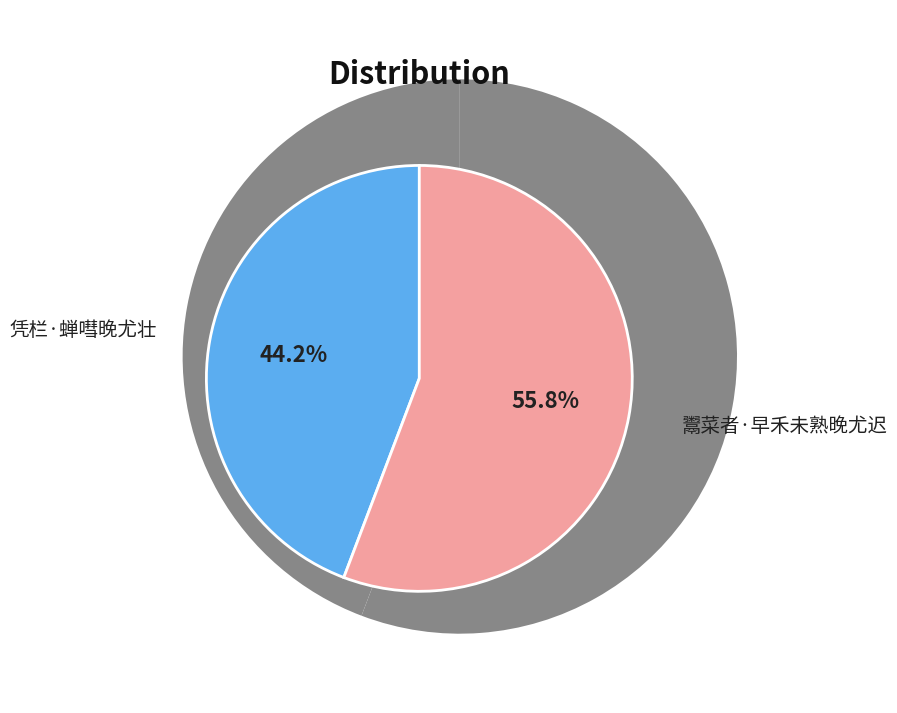

Which category has the biggest portion of the pie?

鬻菜者·早禾未熟晚尤迟